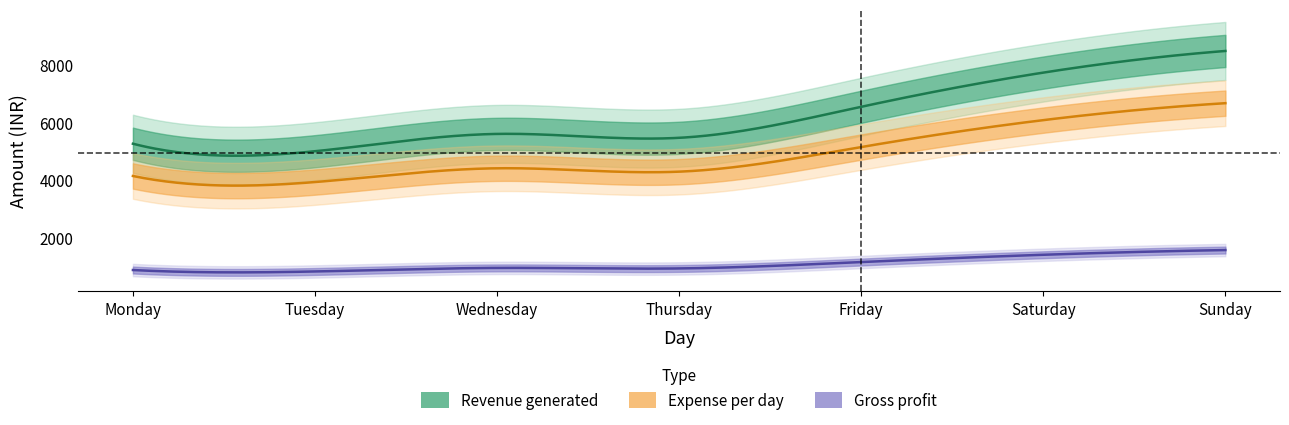

What is the average value of the Gross profit series?

1103